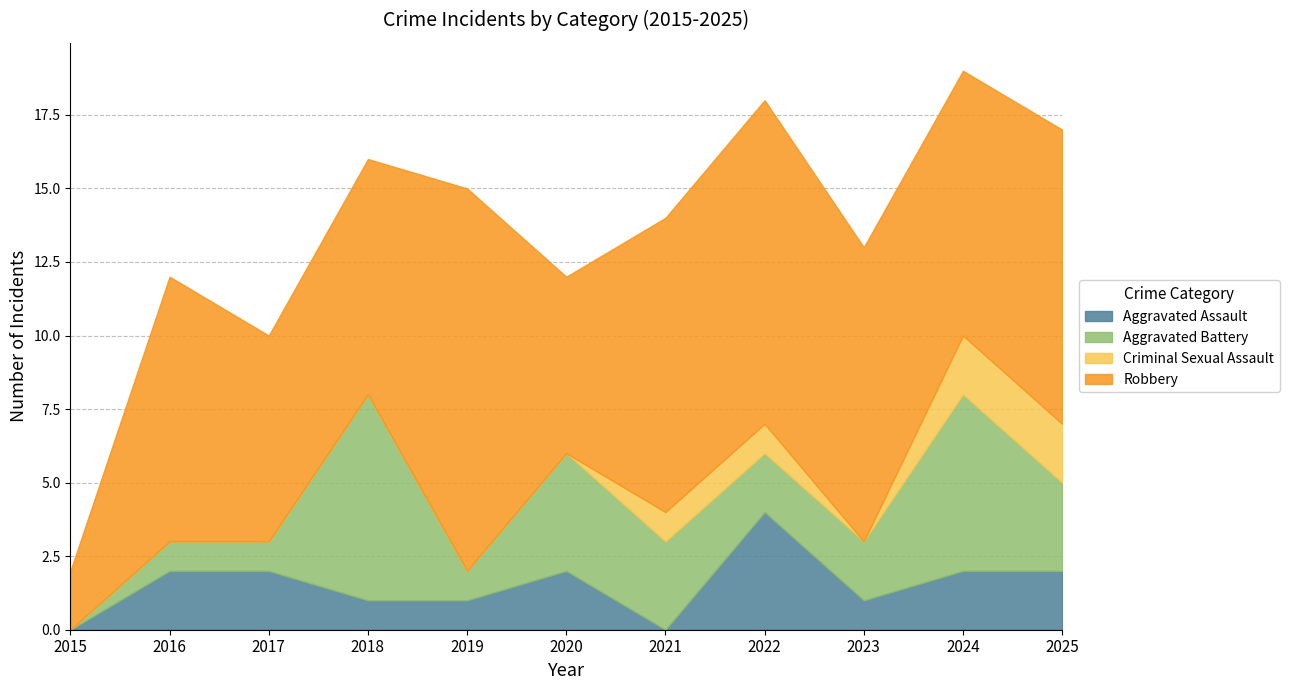

The Robbery series shows 7 at 2017. True or false?

True